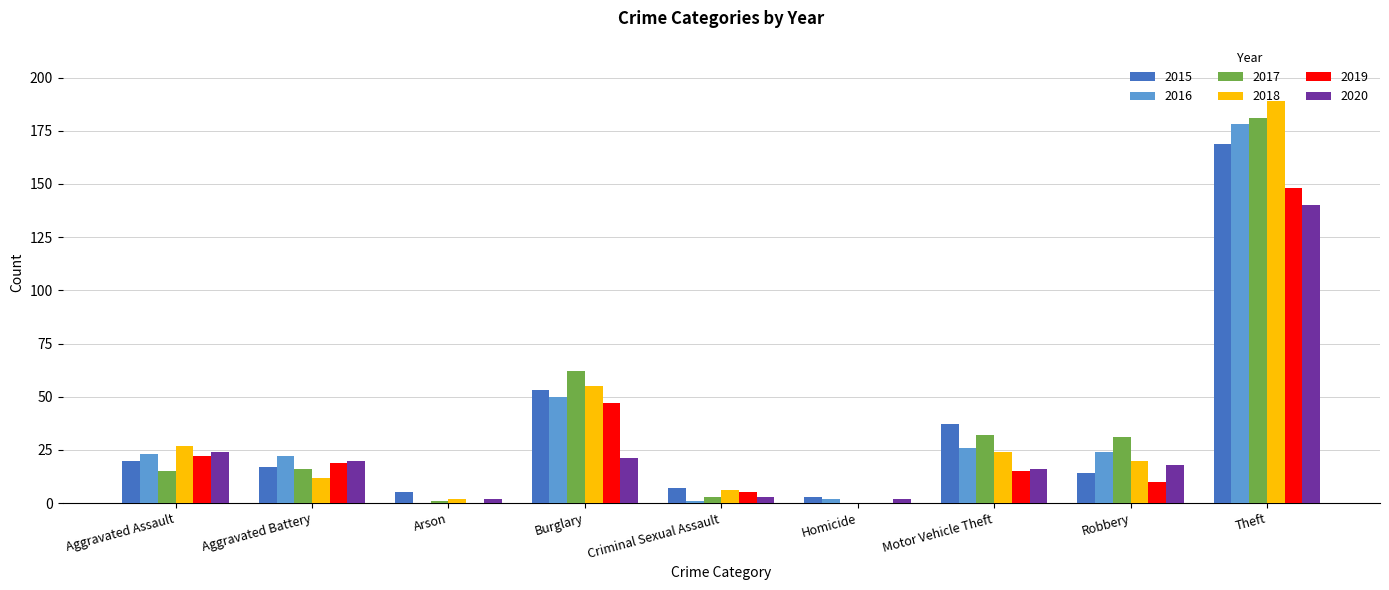

What is the total value across all series at Homicide?

7